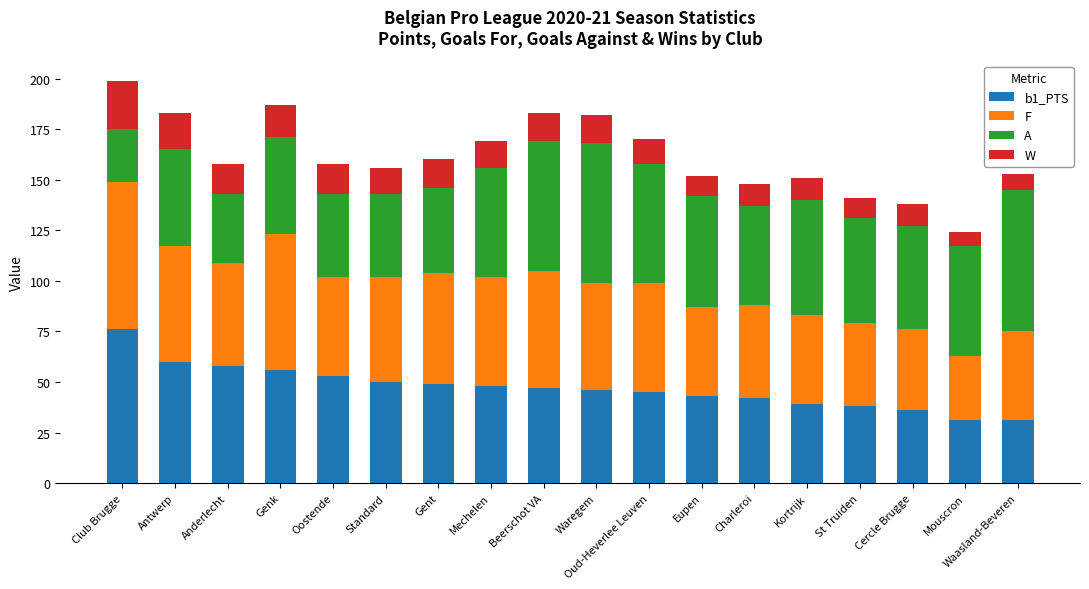

How many categories are shown in the chart?

18